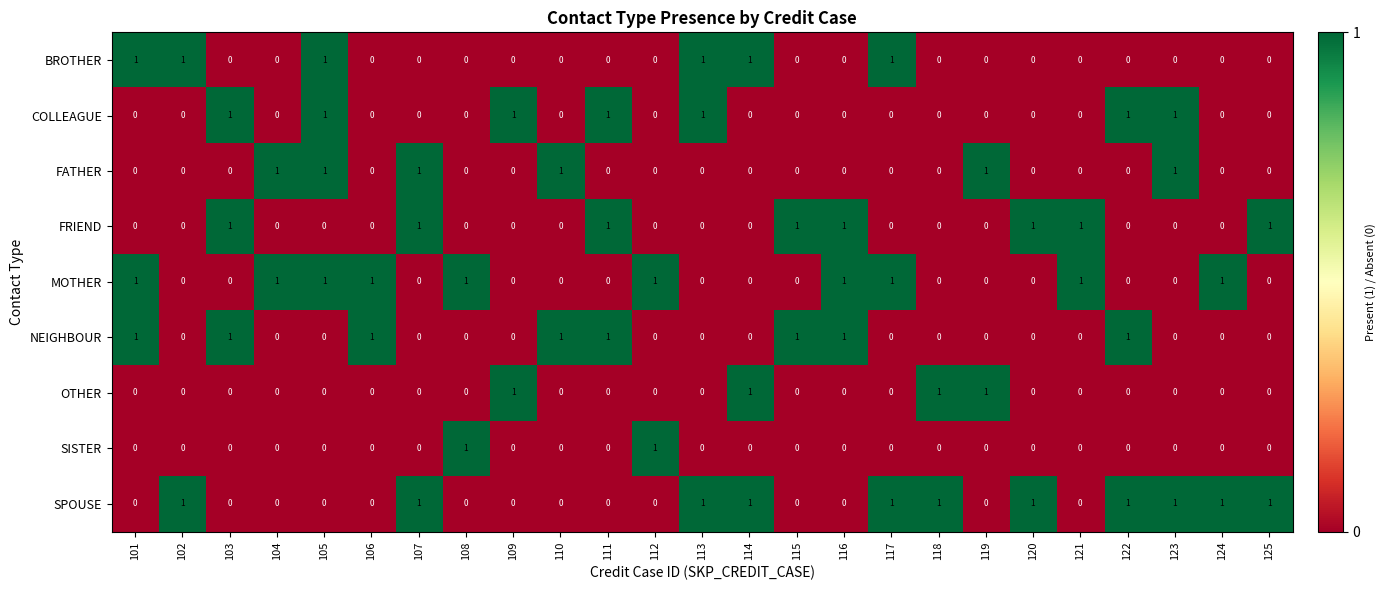

The value of BROTHER at 119 is 0. True or false?

True